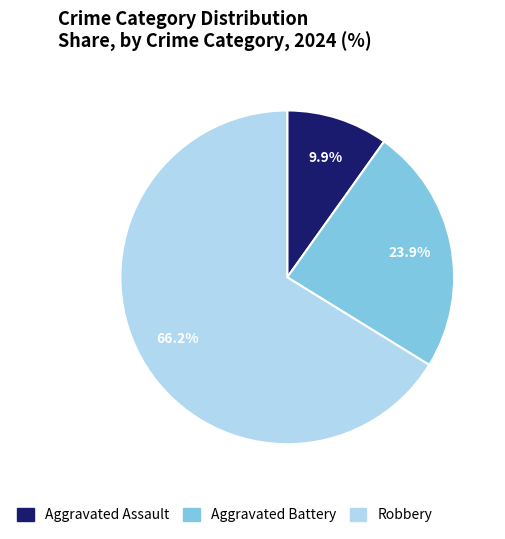

Is Aggravated Assault the majority of the pie?

No